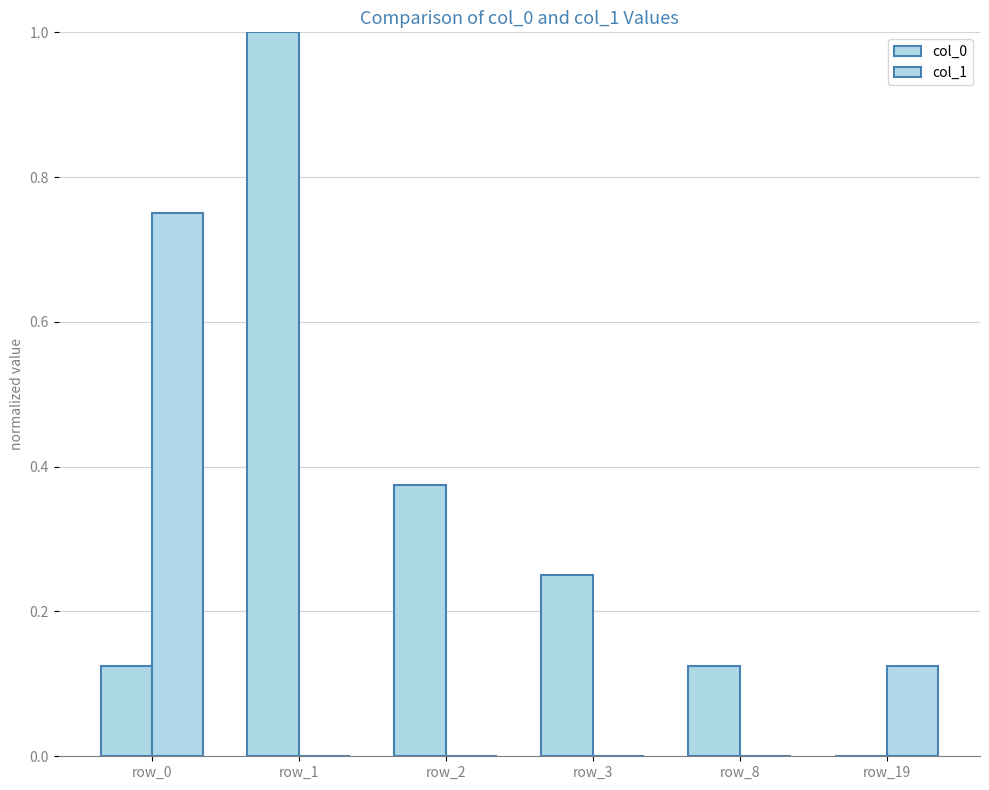

What is the difference between the maximum and minimum values in the col_0 series?

1.0